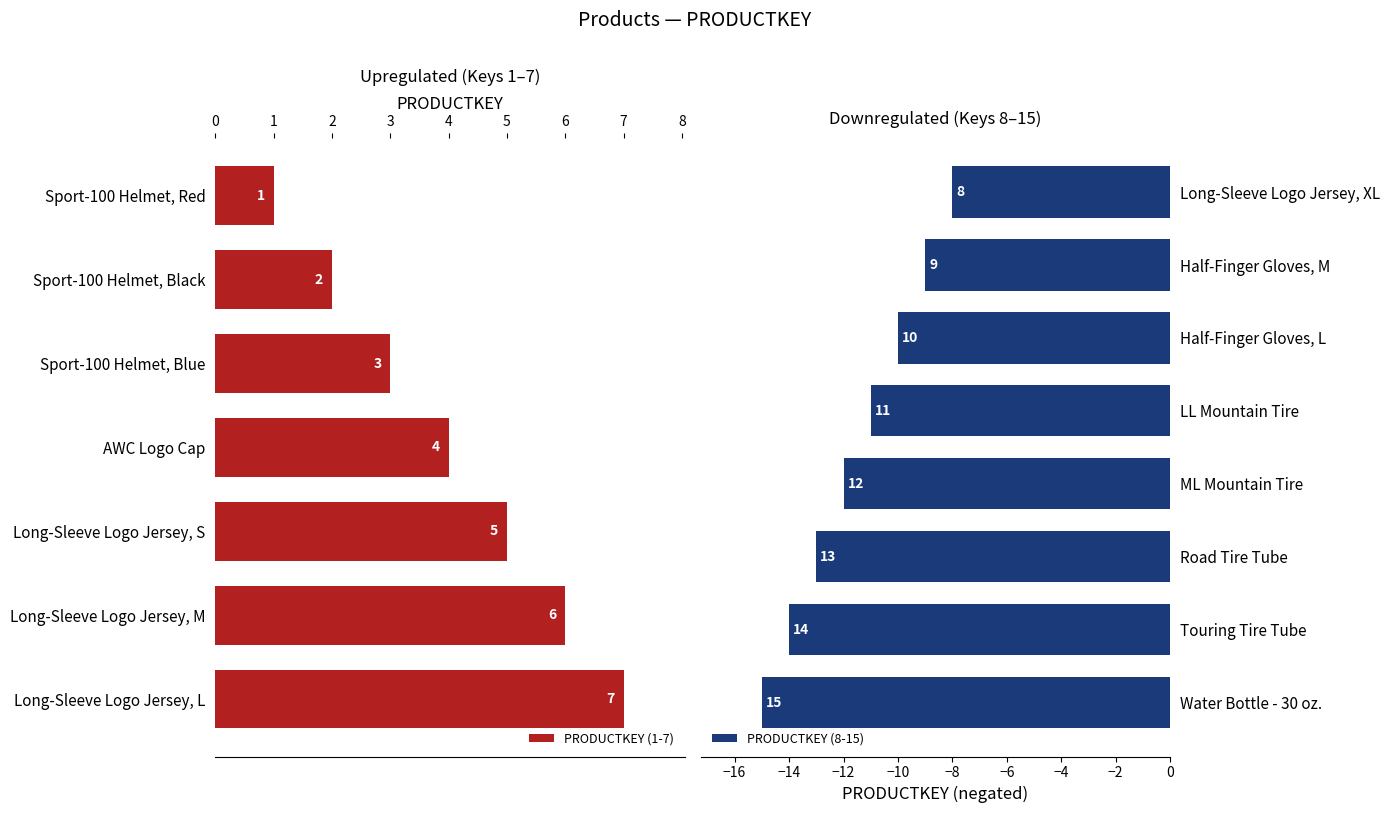

List the labels in order of value, smallest first.

Sport-100 Helmet, Red, Sport-100 Helmet, Black, Sport-100 Helmet, Blue, AWC Logo Cap, Long-Sleeve Logo Jersey, S, Long-Sleeve Logo Jersey, M, Long-Sleeve Logo Jersey, L, Long-Sleeve Logo Jersey, XL, Half-Finger Gloves, M, Half-Finger Gloves, L, LL Mountain Tire, ML Mountain Tire, Road Tire Tube, Touring Tire Tube, Water Bottle - 30 oz.